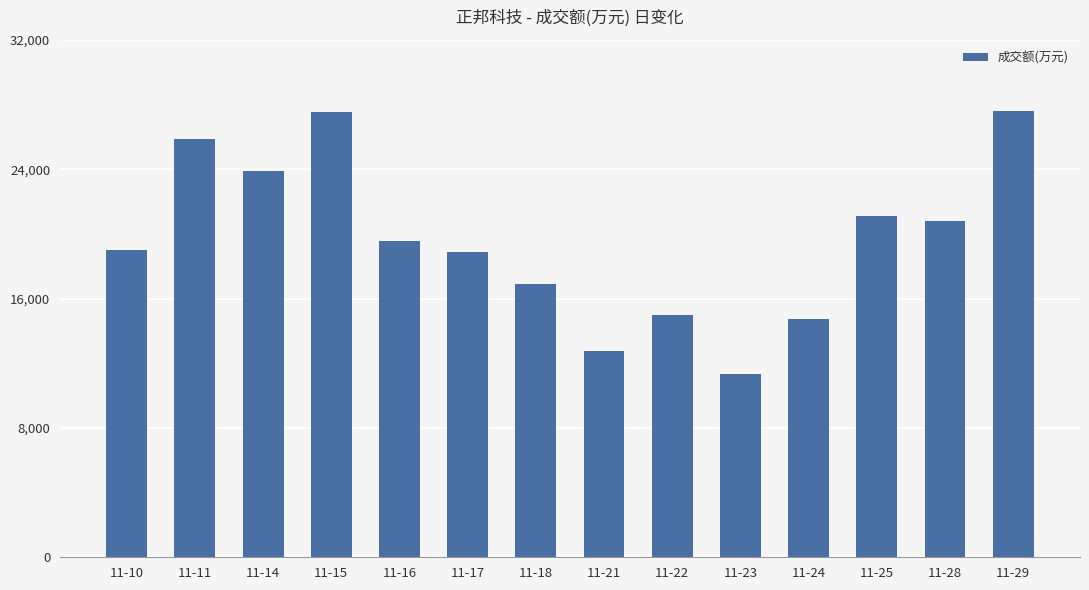

How many values are below 19580?

7